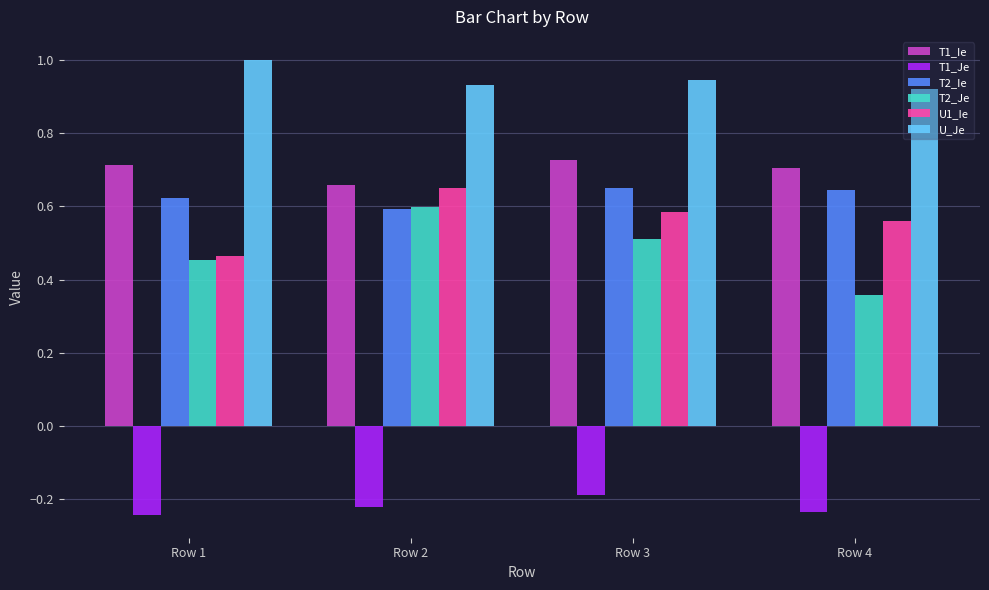

What is the sum of the U_Je values at Row 1 and Row 3?

1.9